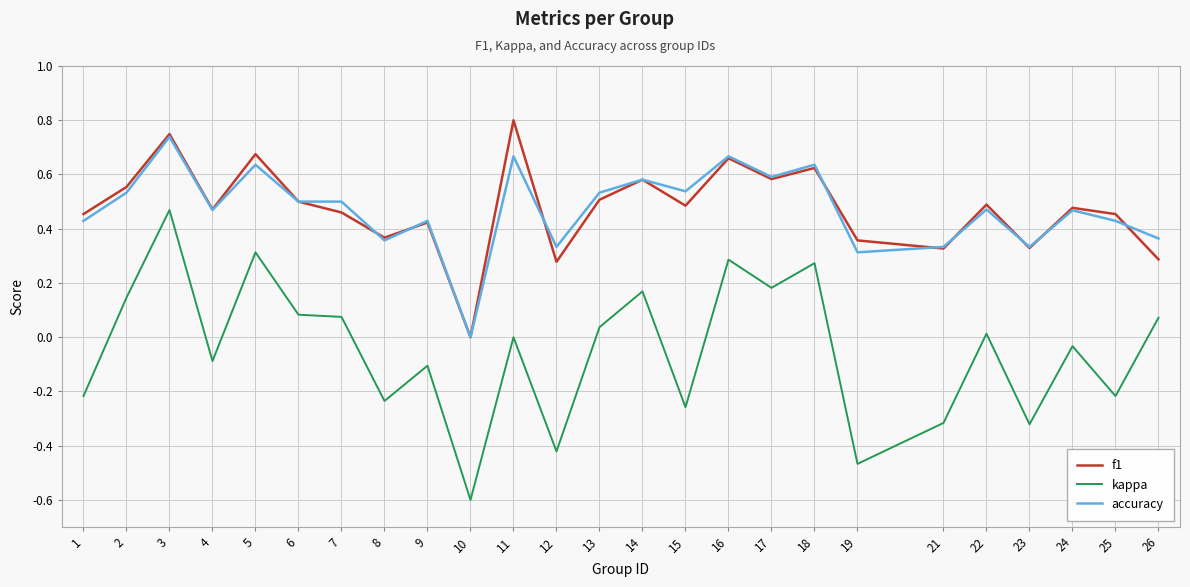

The value of f1 at 23 is 0.1. True or false?

False